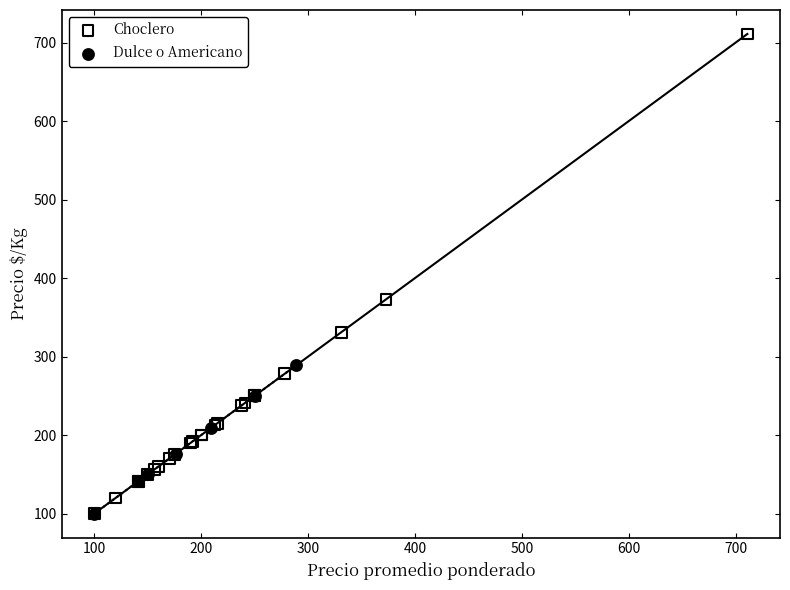

Which series has the largest Y range (max minus min)?

Choclero